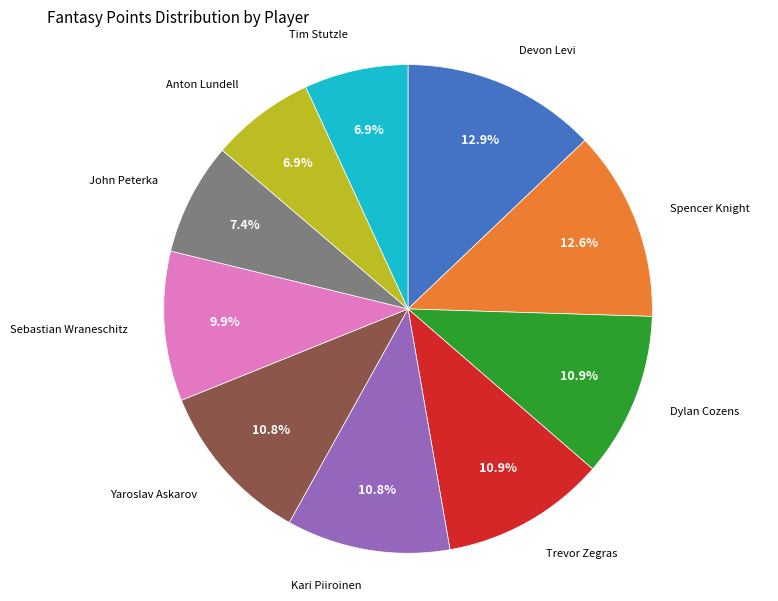

Does any single category account for the majority?

No